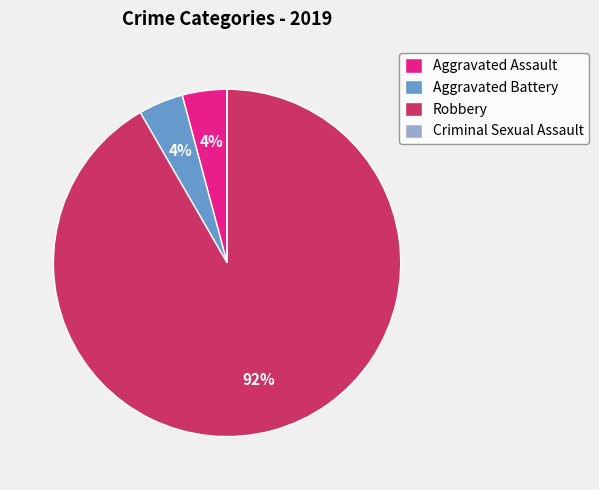

Do Aggravated Assault and Robbery together represent more than half of the pie?

Yes